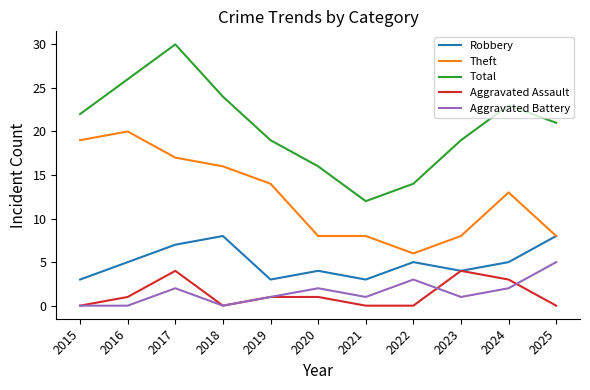

At which category is the sum across all series the highest?

2017